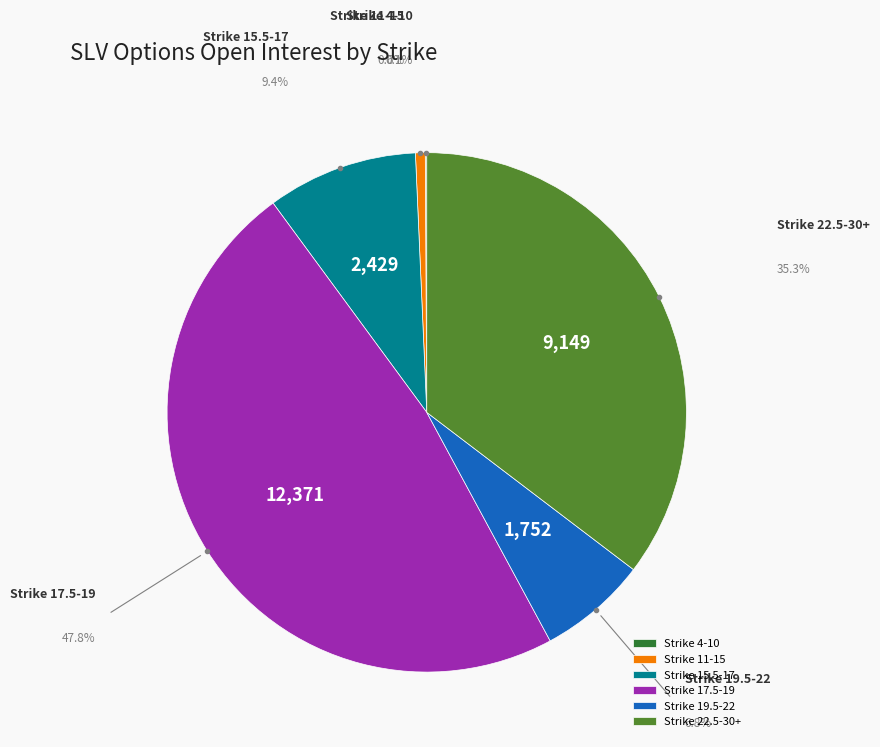

Is there a majority slice in this chart?

No